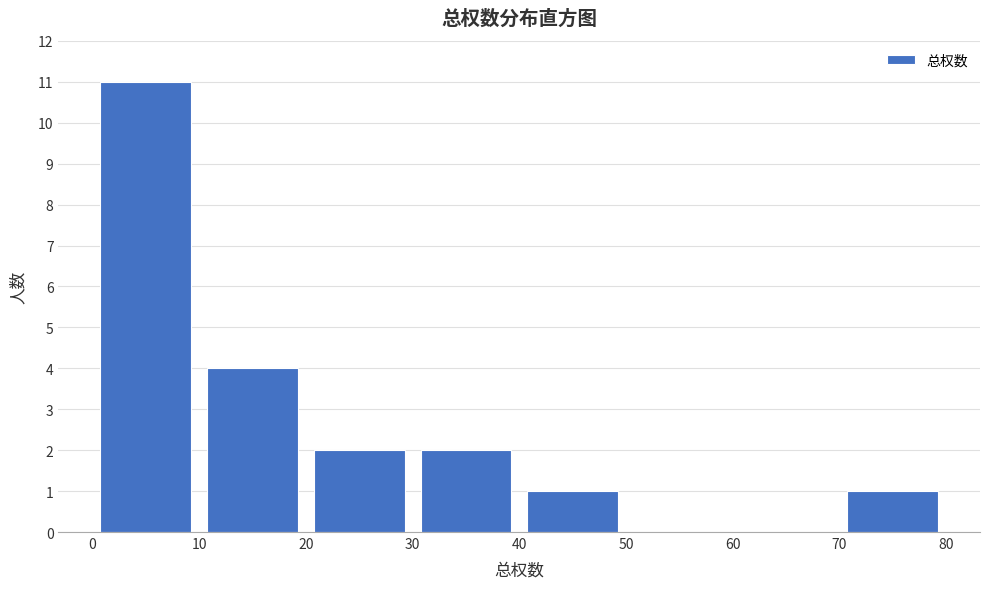

Reading left to right, list every bar in this chart as the range it spans on the x-axis followed by its height. The values are not printed on the chart, so give them approximately, as read against the axis.

0 to 10: 11
10 to 20: 4
20 to 30: 2
30 to 40: 2
40 to 50: 1
50 to 60: 0
60 to 70: 0
70 to 80: 1